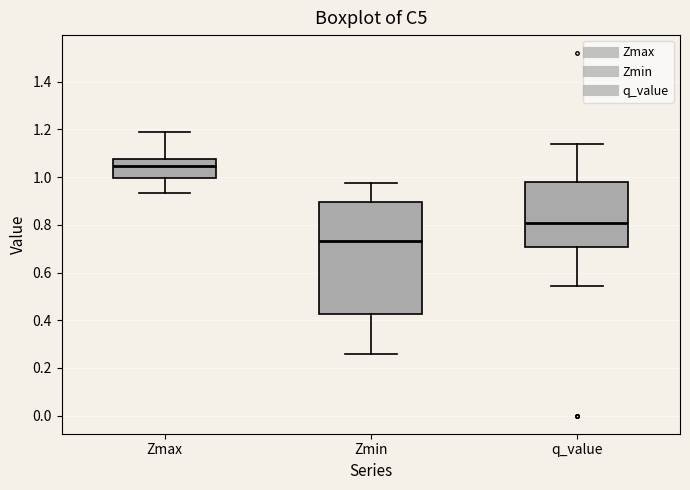

Where does the upper whisker of the box for q_value end on the y-axis? The values are not printed on the chart, so give them approximately, as read against the axis.

1.14